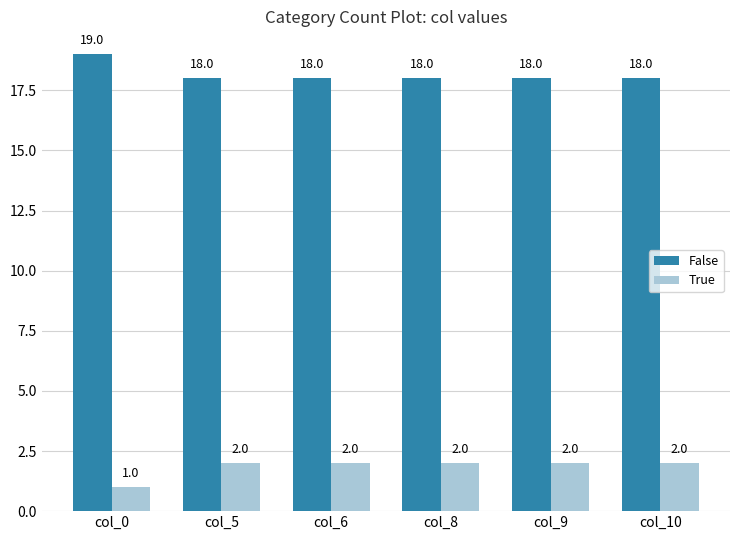

What is the total value across all series at col_6?

20